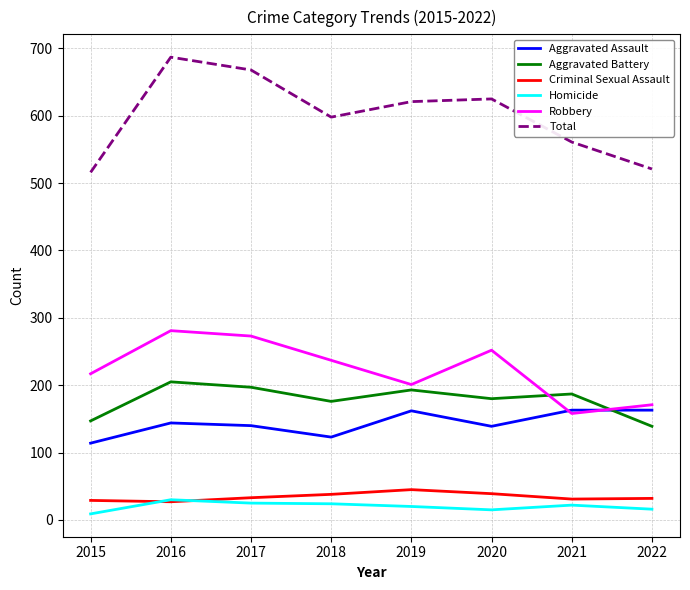

The value of Aggravated Battery at 2018 is 176. True or false?

True